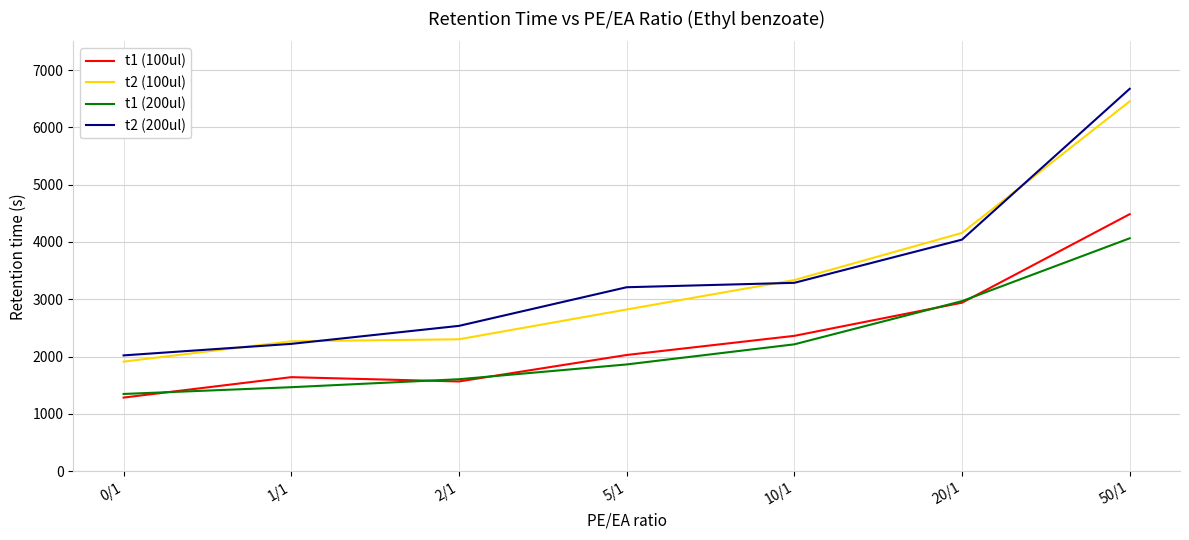

Reading left to right, list all the values displayed in this chart.

t1 (100ul): 0/1=1285	1/1=1641	2/1=1566	5/1=2028	10/1=2362	20/1=2940	50/1=4485
t2 (100ul): 0/1=1912	1/1=2267	2/1=2302	5/1=2822	10/1=3336	20/1=4158	50/1=6453
t1 (200ul): 0/1=1348	1/1=1466	2/1=1605	5/1=1863	10/1=2214	20/1=2968	50/1=4064
t2 (200ul): 0/1=2021	1/1=2222	2/1=2536	5/1=3210	10/1=3287	20/1=4041	50/1=6672